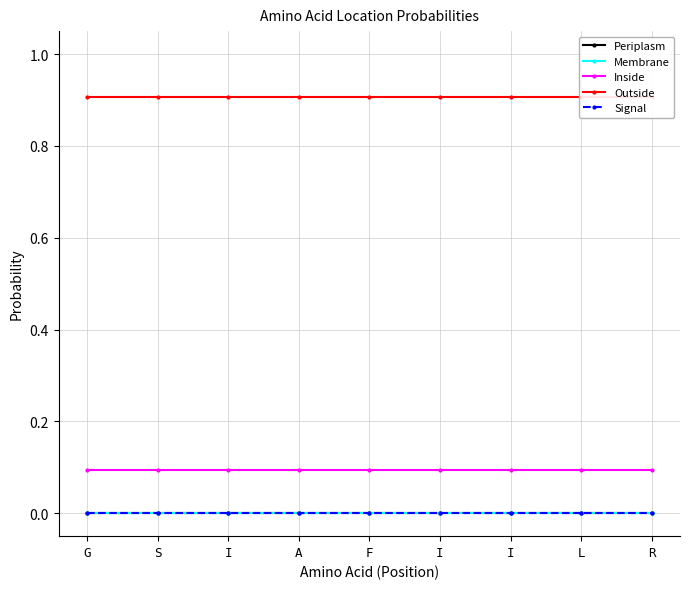

Reading left to right, list all the values displayed in this chart.

Periplasm: 0.0	0.0	0.0	0.0	0.0	0.0	0.0	0.0	0.0
Membrane: 0.0	0.0	0.0	0.0	0.0	0.0	0.0	0.0	0.0
Inside: 0.1	0.1	0.1	0.1	0.1	0.1	0.1	0.1	0.1
Outside: 0.9	0.9	0.9	0.9	0.9	0.9	0.9	0.9	0.9
Signal: 0.0	0.0	0.0	0.0	0.0	0.0	0.0	0.0	0.0